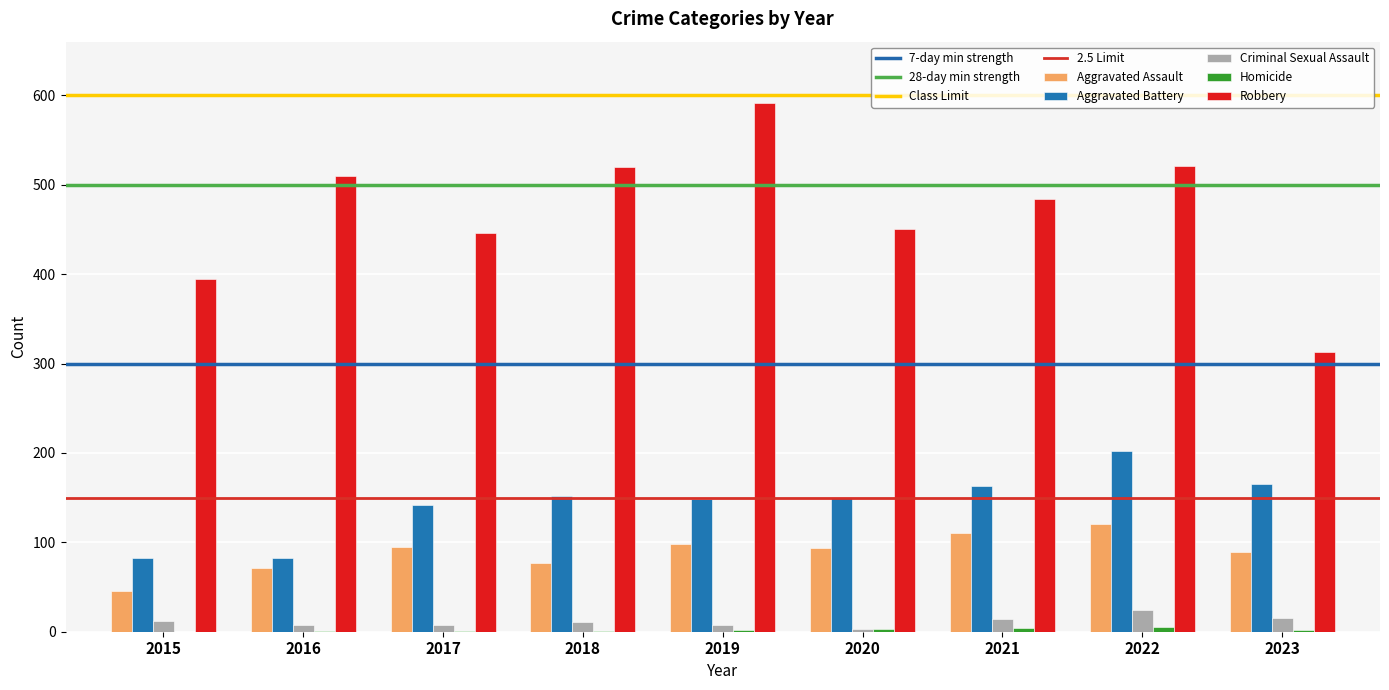

The value of Criminal Sexual Assault at 2016 is 8. True or false?

True